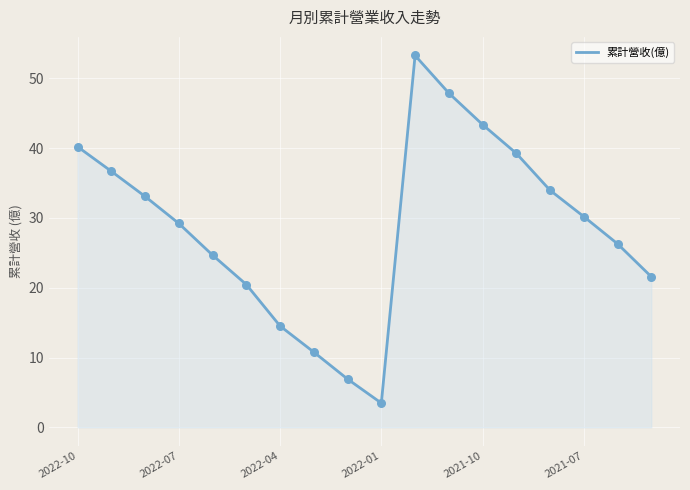

What is the minimum value shown in the chart?

3.5